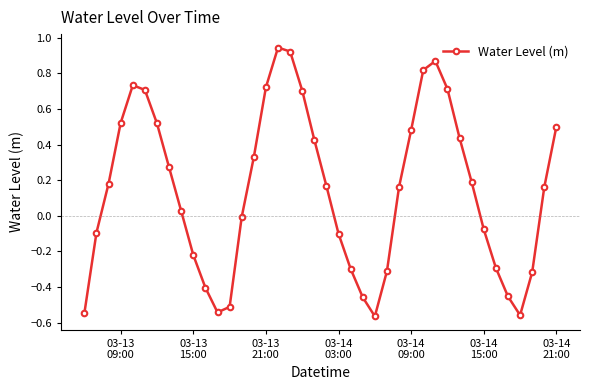

What is the sum of all values?

5.8